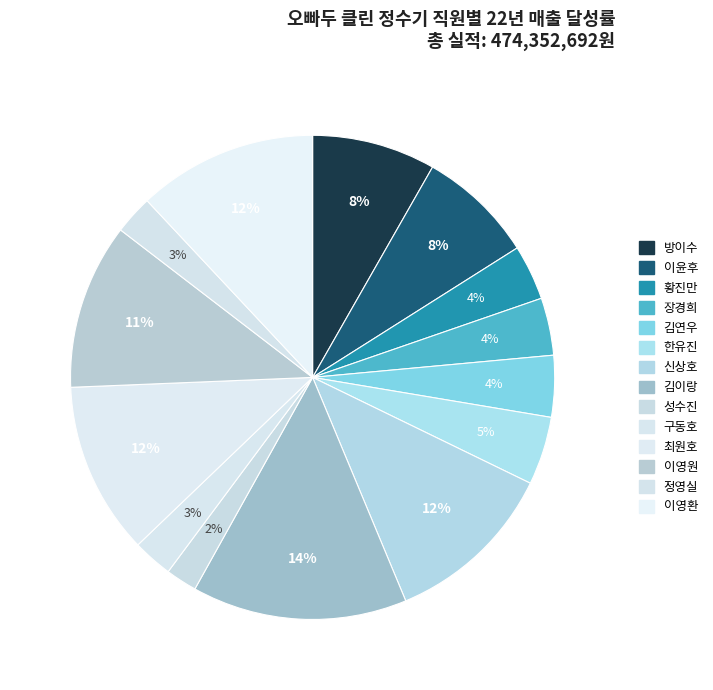

To the nearest percent, what is the difference between the largest and smallest slice percentages?

12%